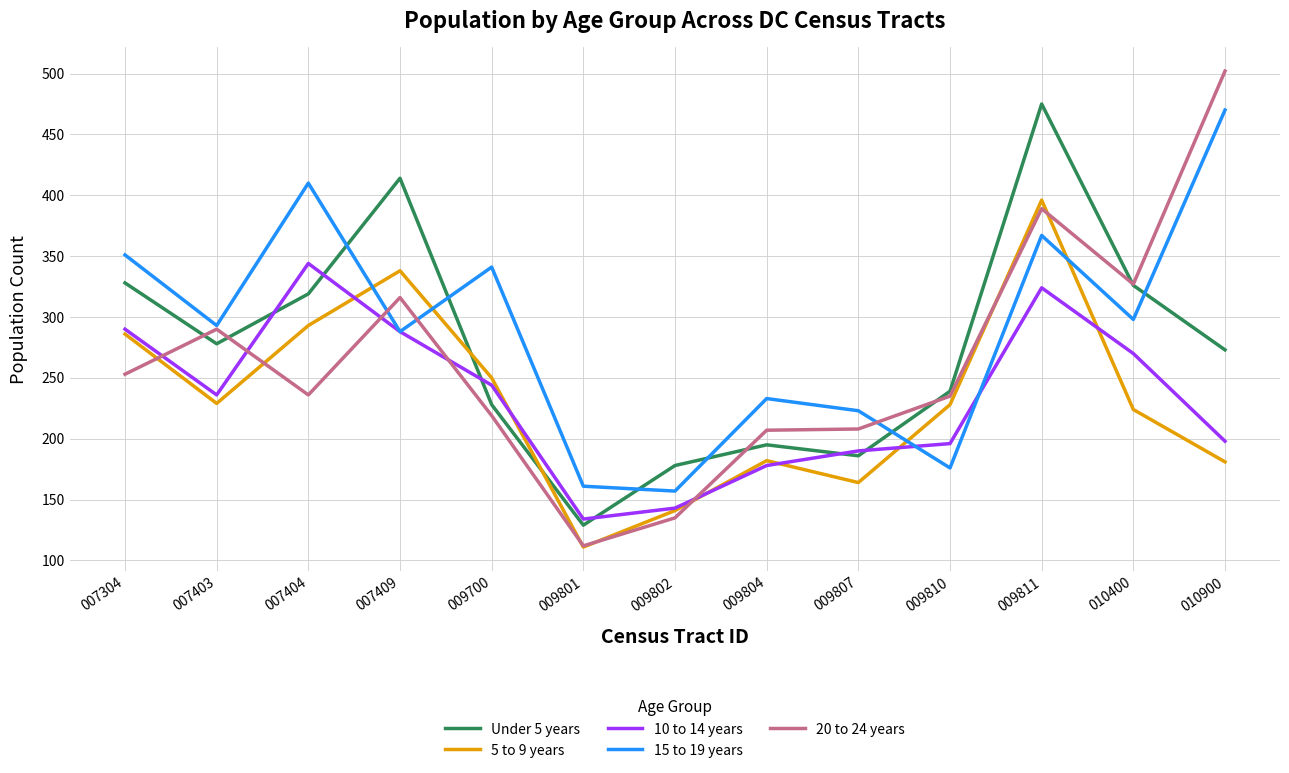

Is the value of 10 to 14 years at 009802 greater than the value of 15 to 19 years at 009811?

No